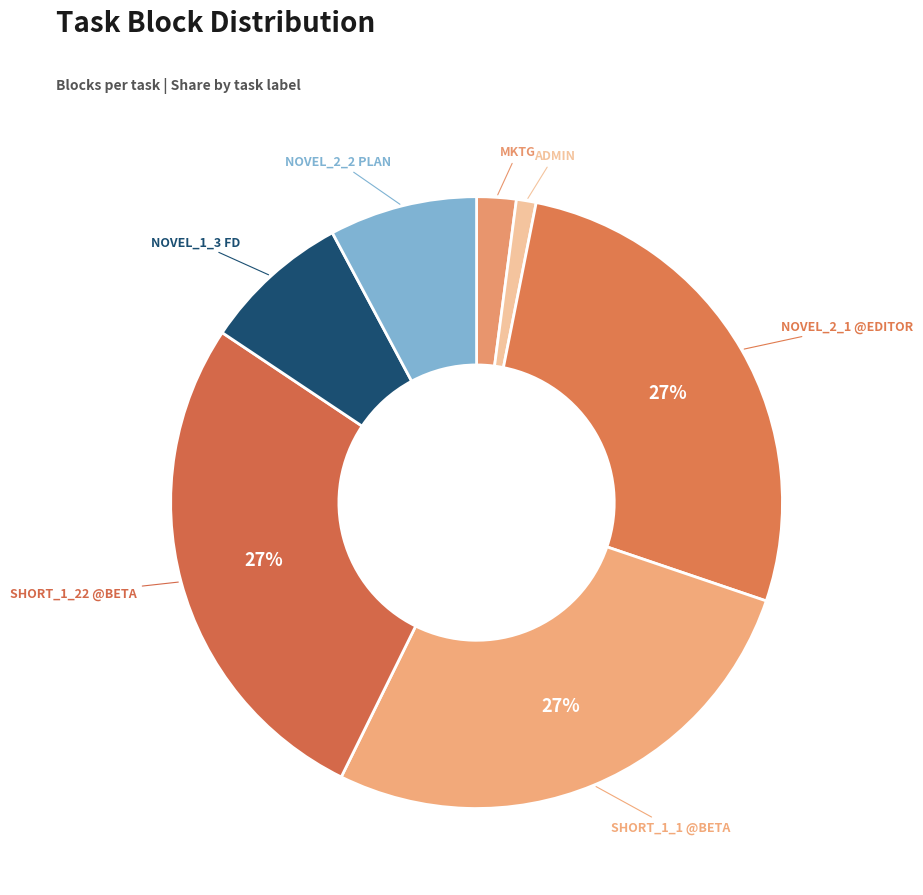

To the nearest percent, what portion does SHORT_1_1 @BETA represent?

27%